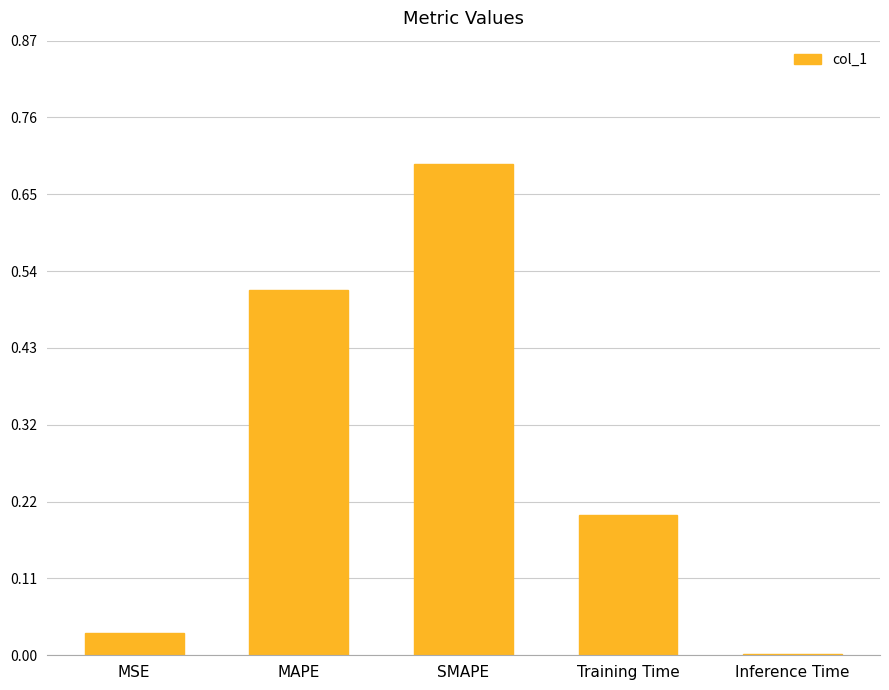

What is the change in value from SMAPE to Training Time?

-0.5